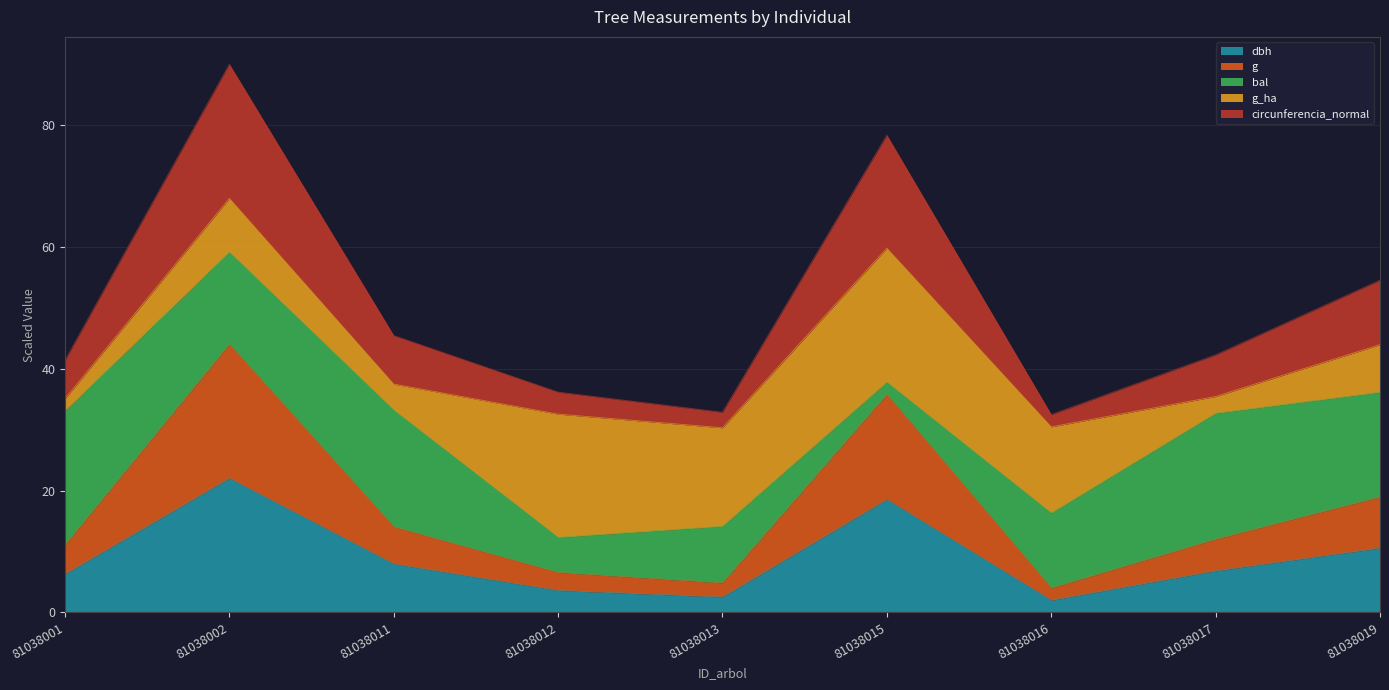

Where does the dbh series first go above 6?

81038001